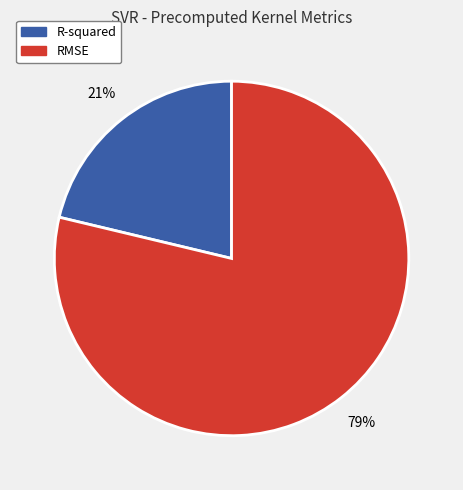

Combined, do RMSE and R-squared account for over 50%?

Yes